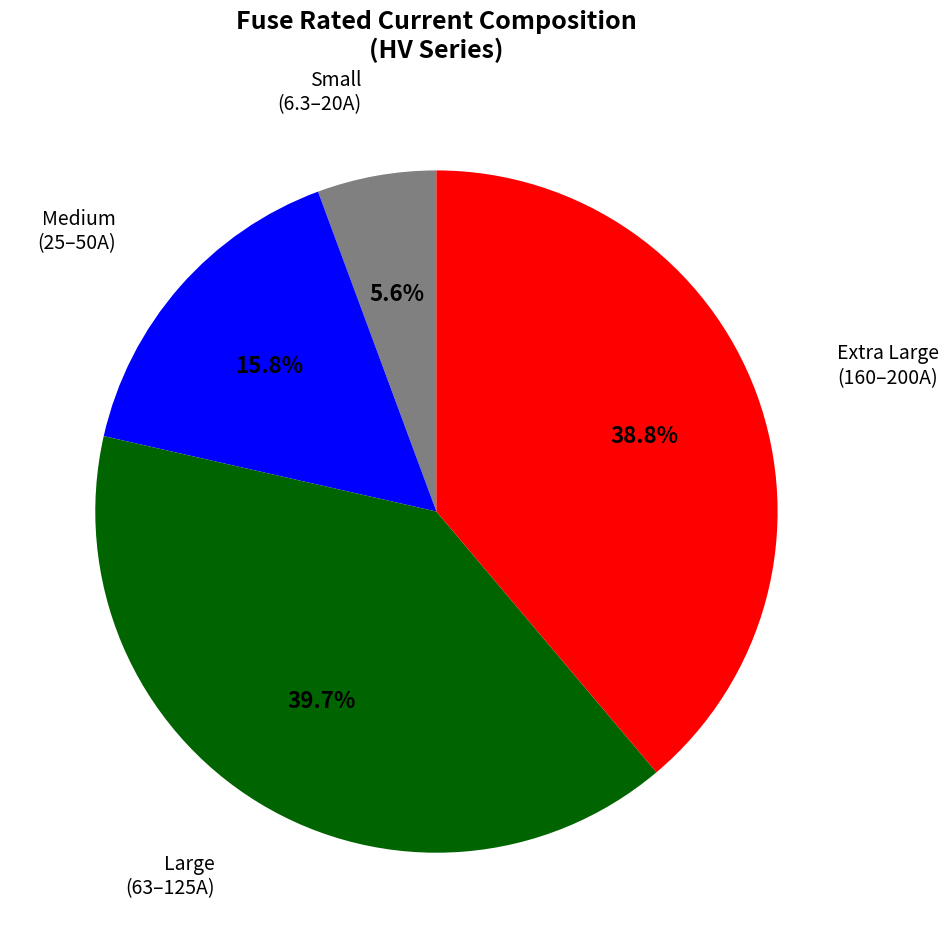

Is there a majority slice in this chart?

No